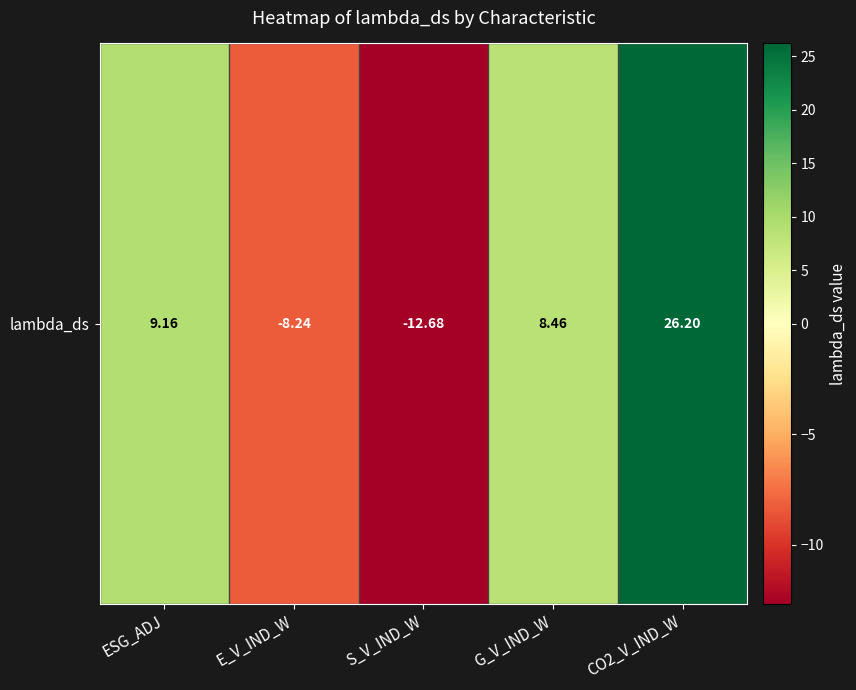

Rank the categories by value from highest to lowest.

CO2_V_IND_W, ESG_ADJ, G_V_IND_W, E_V_IND_W, S_V_IND_W